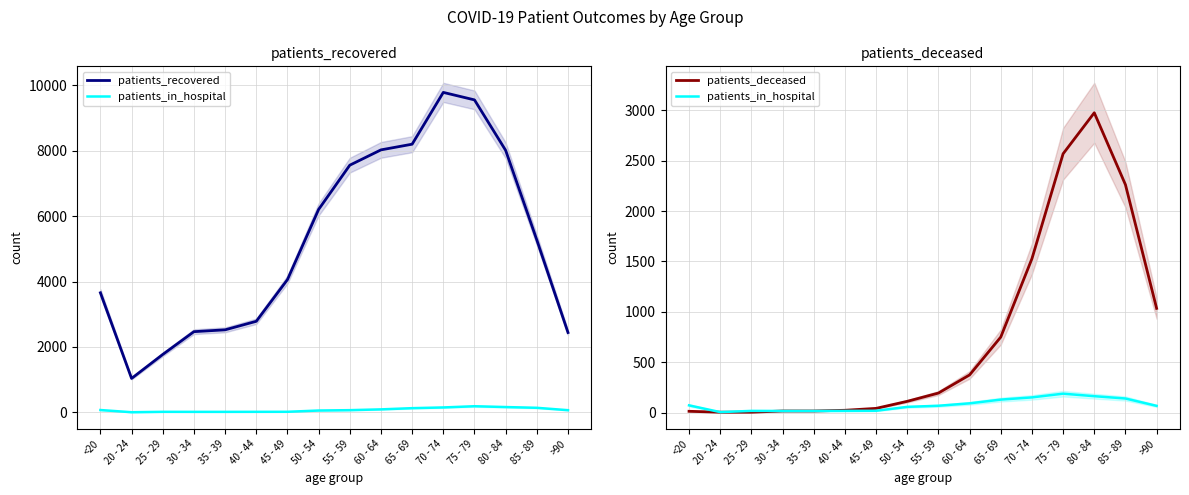

True or false: patients_in_hospital and patients_recovered cross at least once.

False